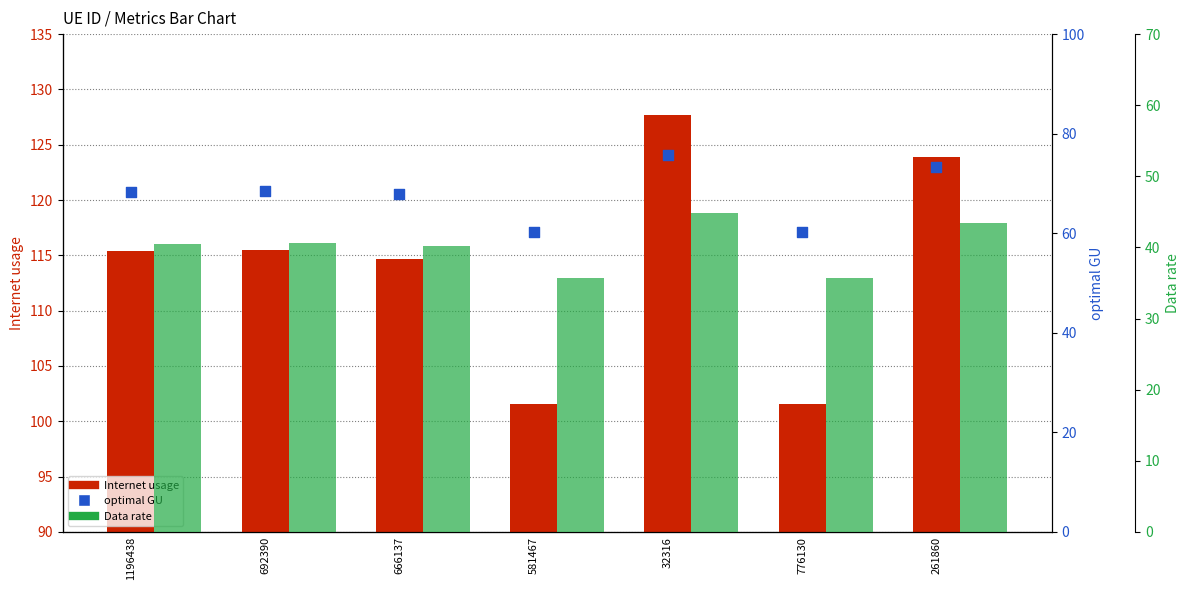

What are all the series names shown in the legend?

Internet usage, optimal GU, Data rate